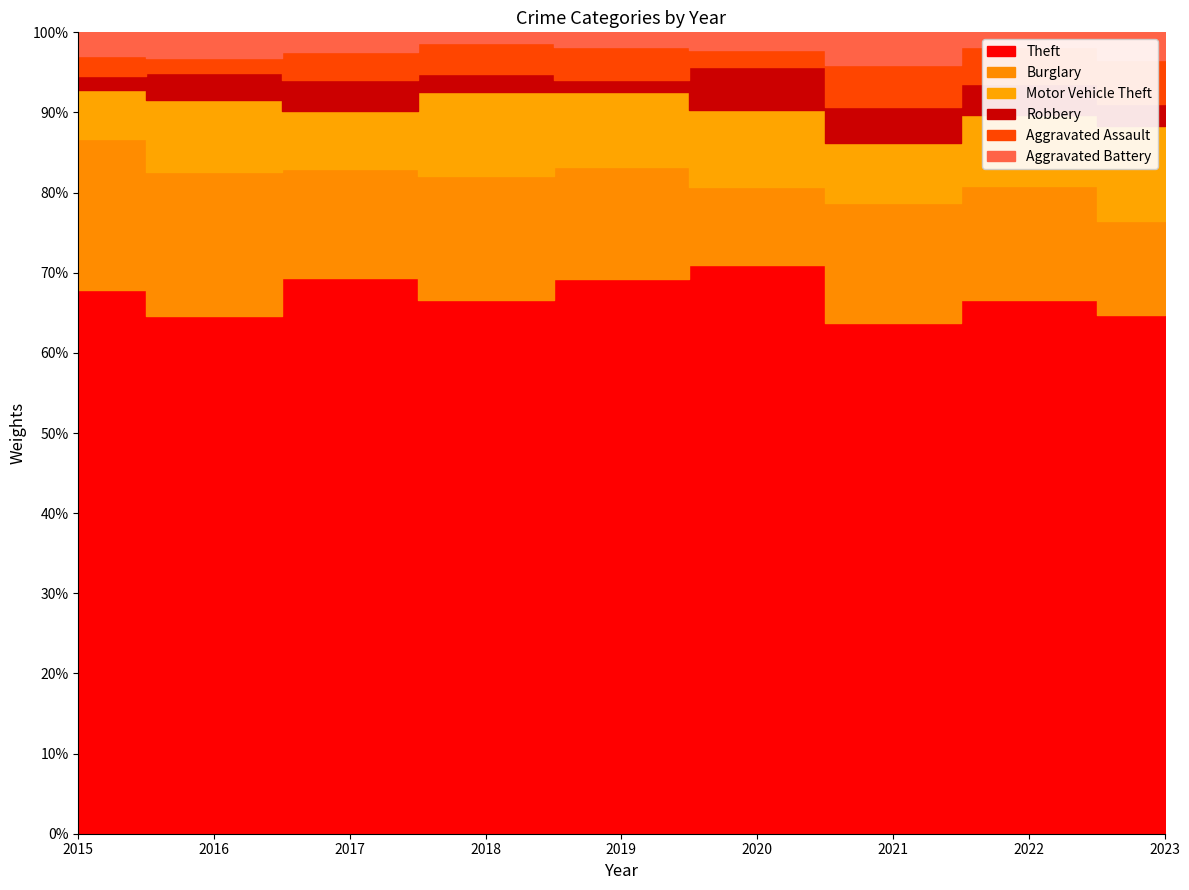

Is the value of Robbery at 2017 greater than the value of Burglary at 2019?

No